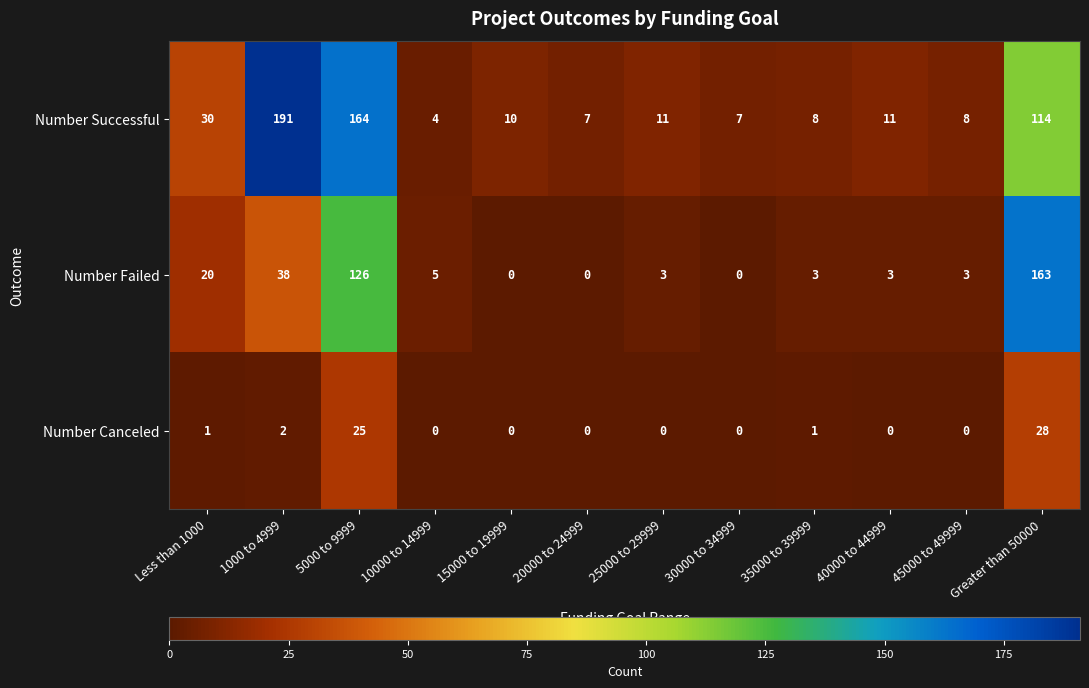

Which category has the highest value in the Number Successful series?

1000 to 4999